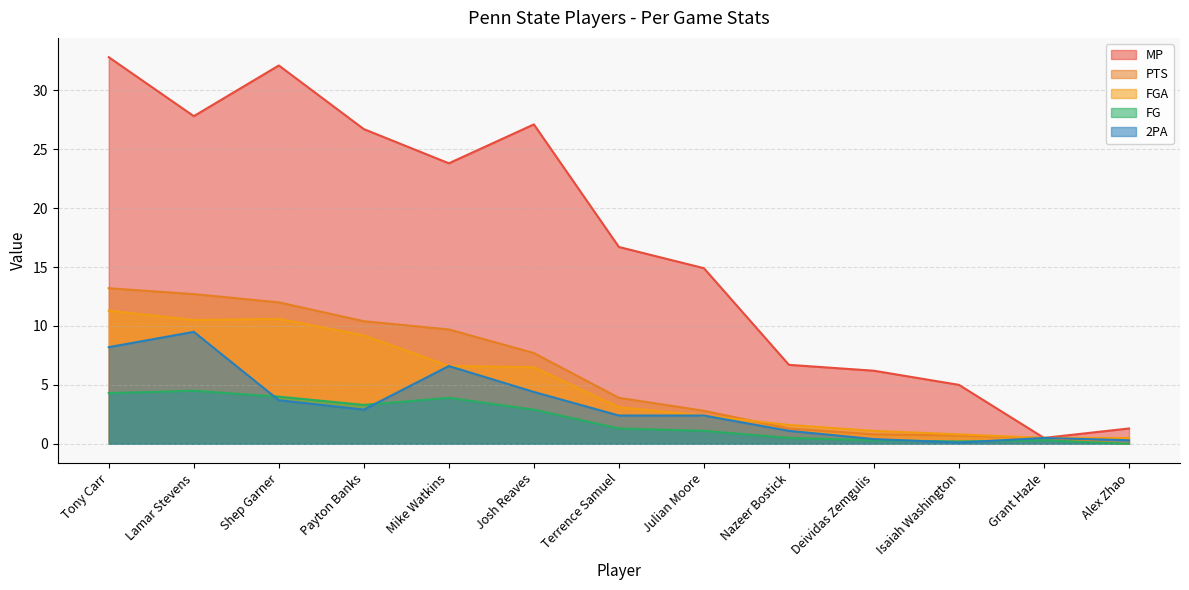

What is the average value of the FG series?

2.0